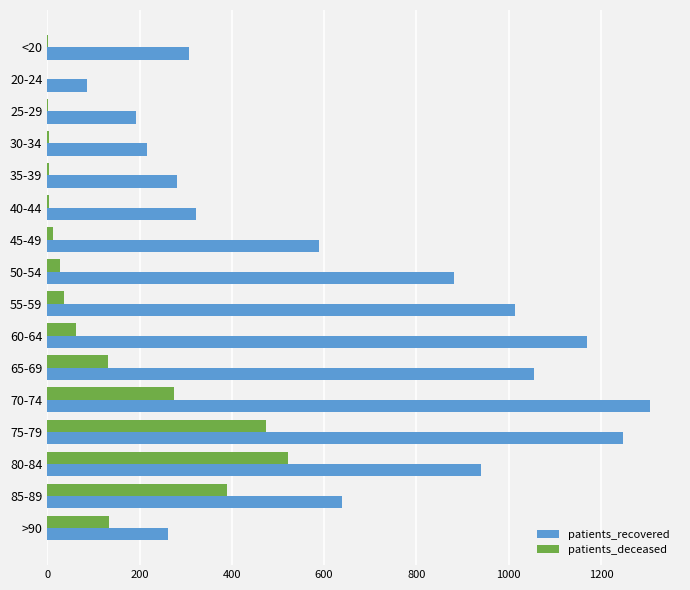

What is the sum of all patients_recovered values?

10512